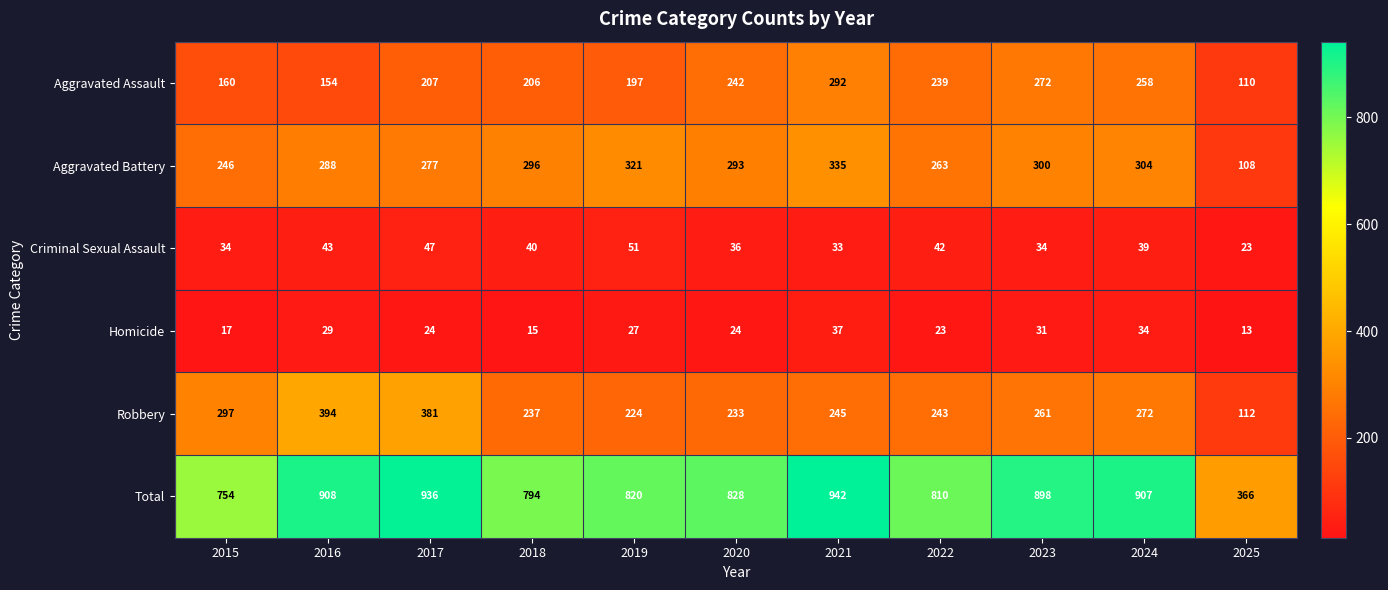

The Criminal Sexual Assault series shows 42 at 2022. True or false?

True